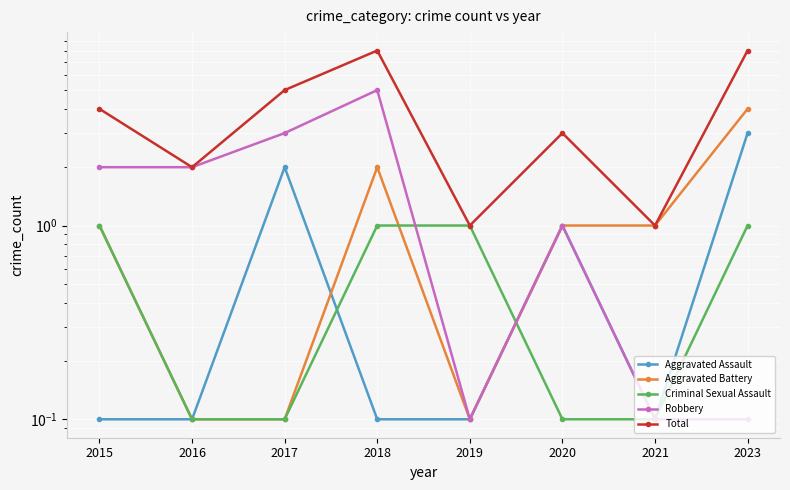

What is the highest value of the Robbery series?

5.0